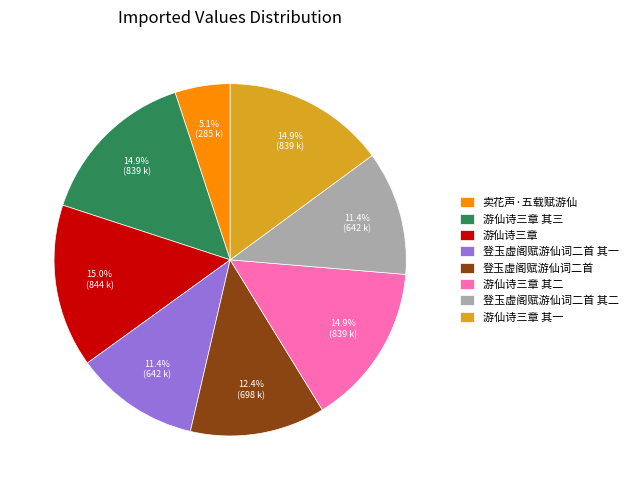

Which slice is the smallest?

卖花声·五载赋游仙